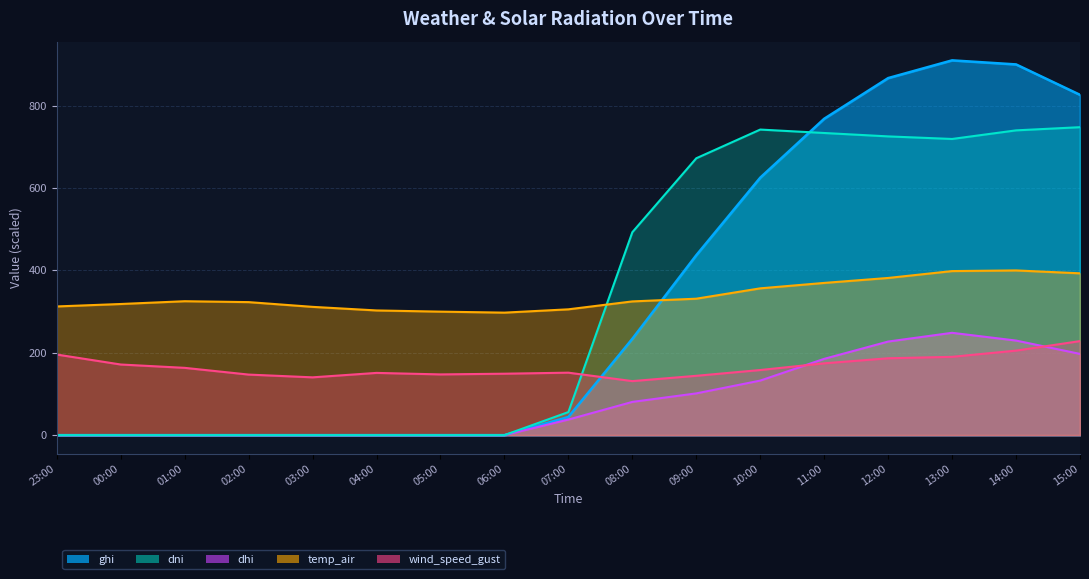

What is the difference between the dhi values at 14:00 and 15:00?

32.4